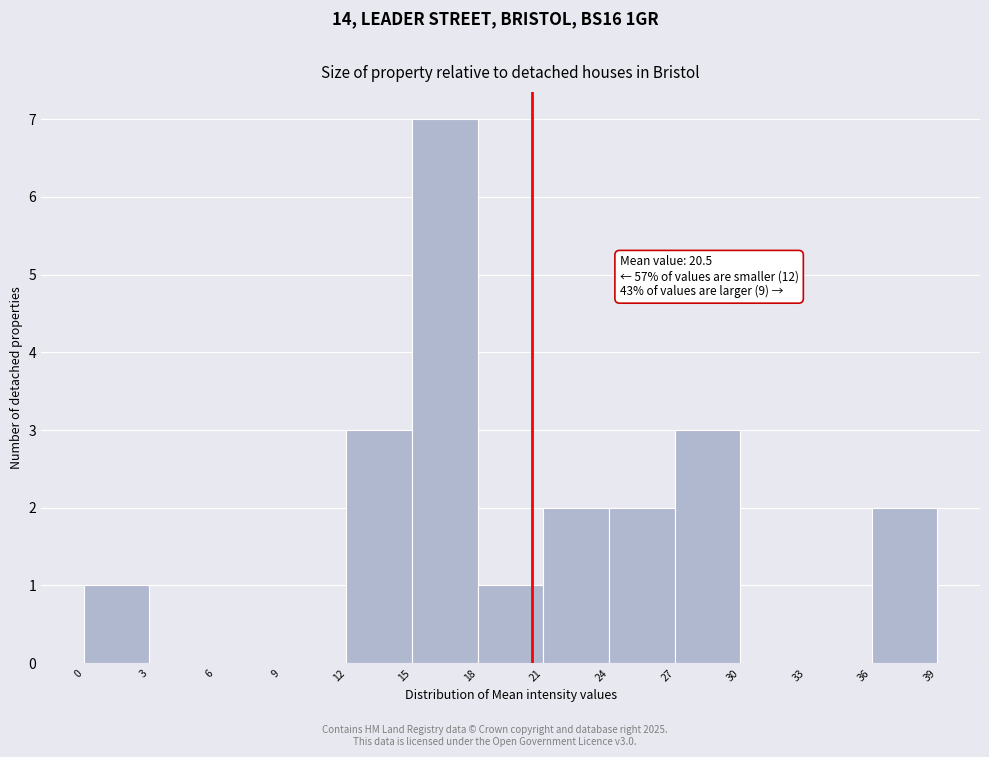

Which range on the x-axis has the tallest bar?

15 to 18